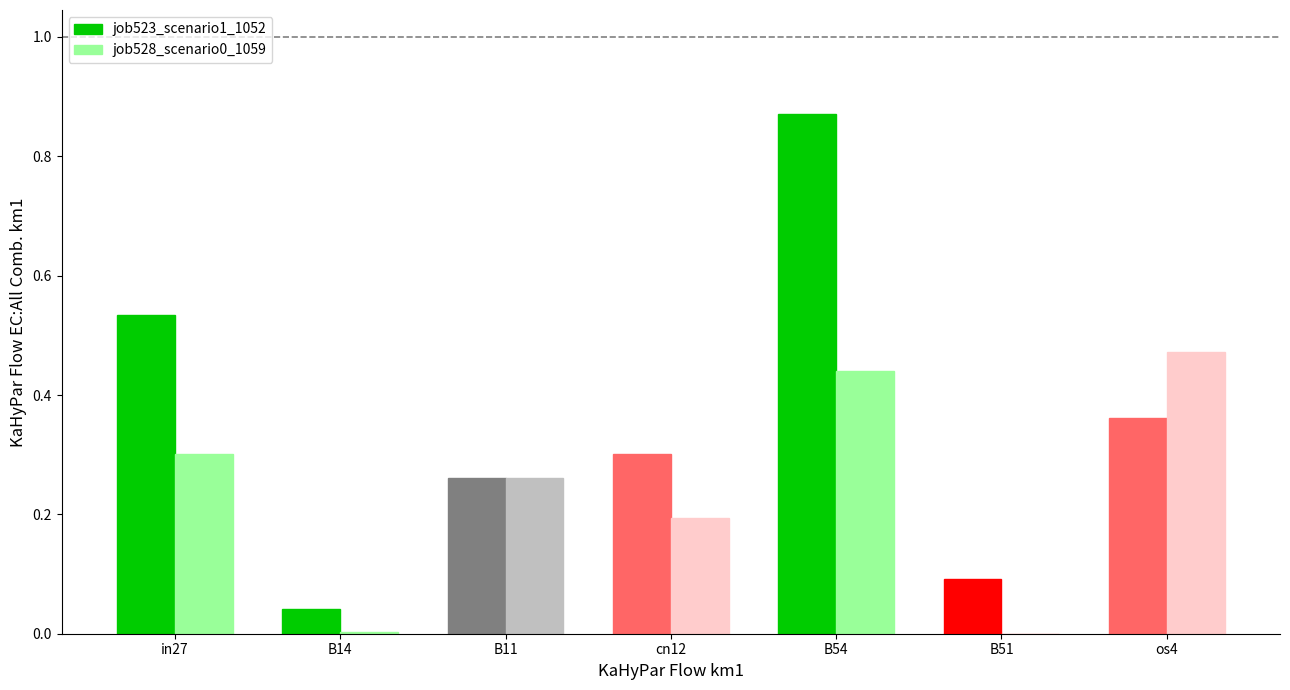

What is the sum of all job528_scenario0_1059 values?

1.7